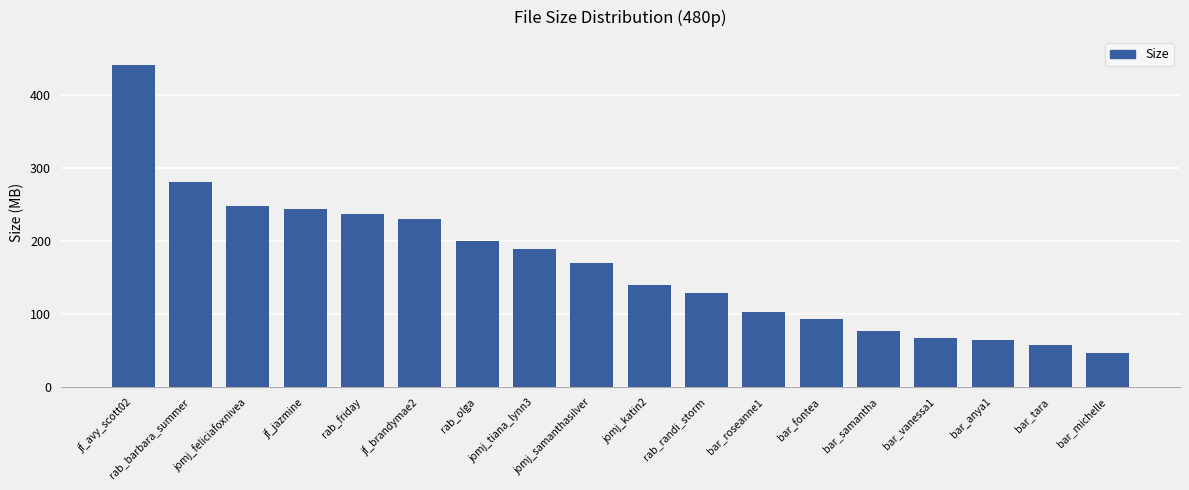

What position from the right is rab_friday?

14